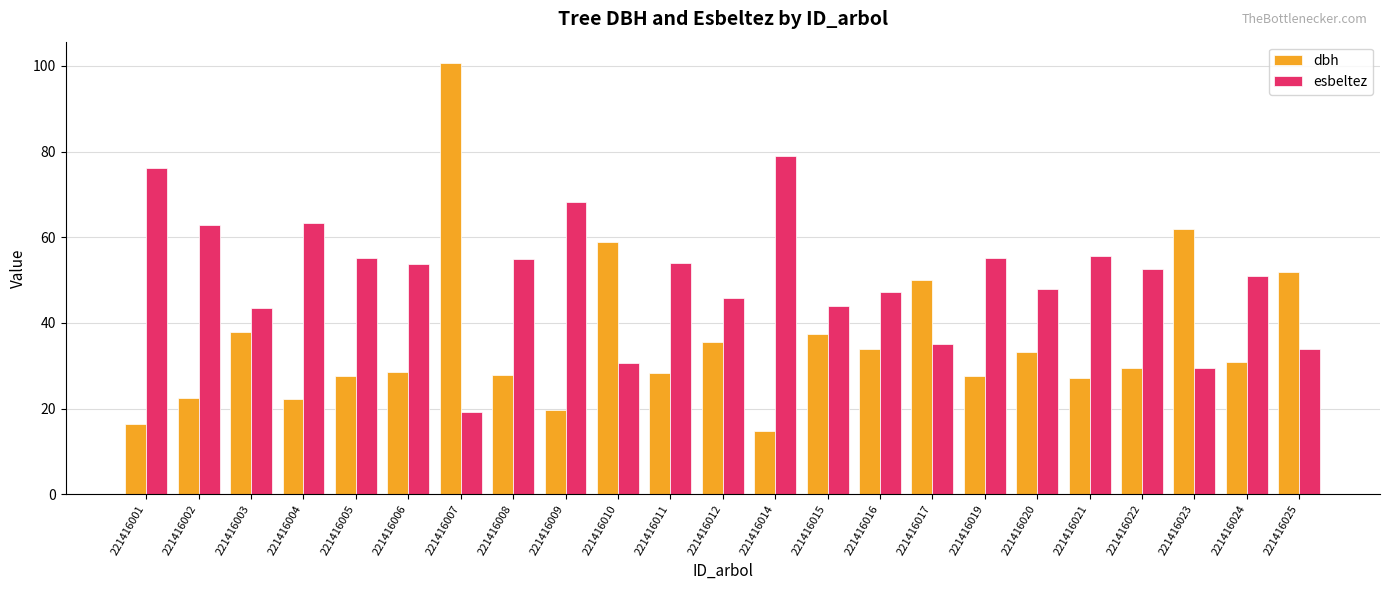

Between 221416004 and 221416020, which series saw the biggest shift?

esbeltez